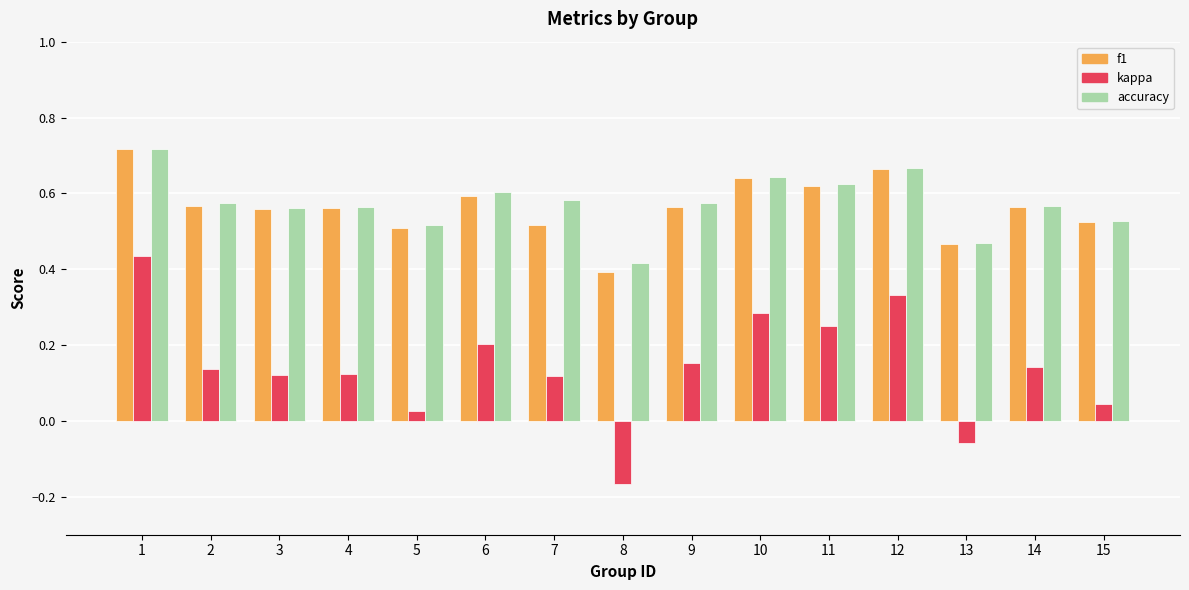

What is the sum of all kappa values?

2.1